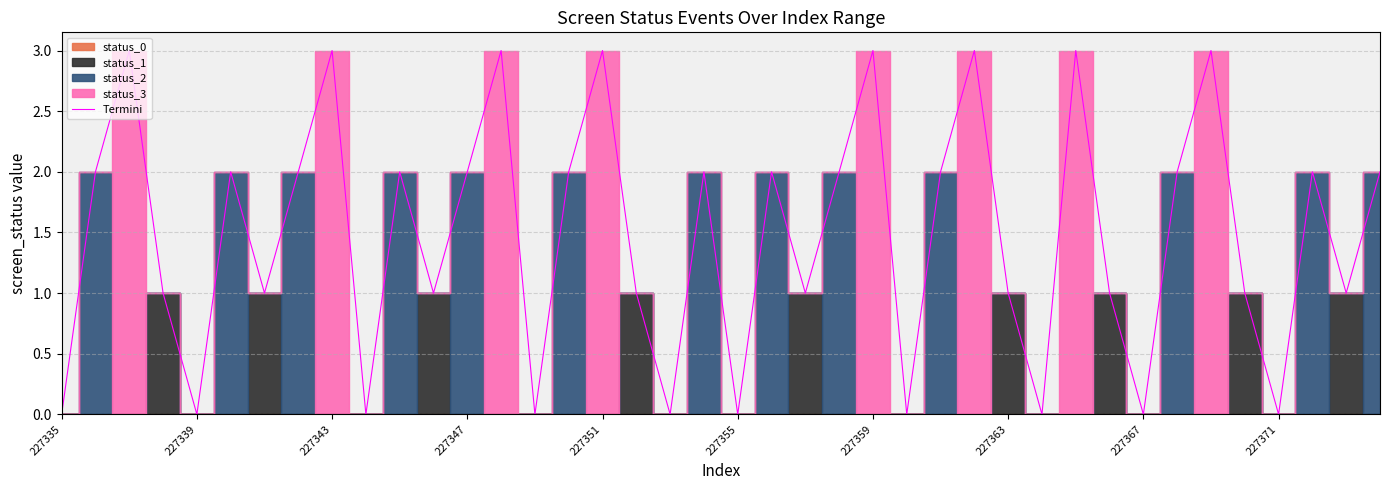

Does the chart have visible grid lines?

Yes